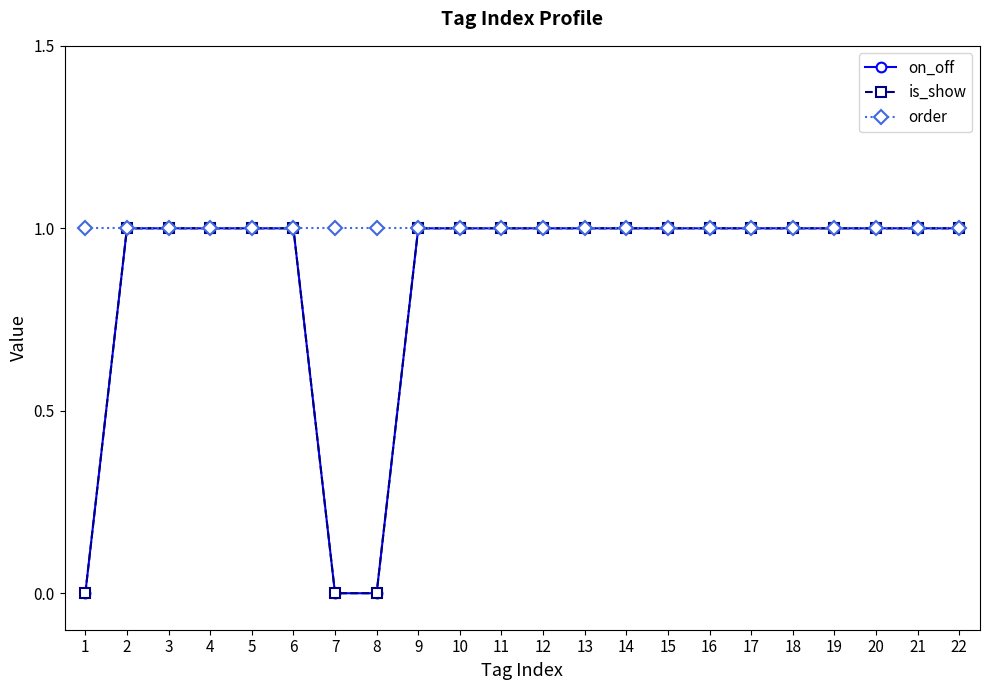

At which label is order closest to 1?

1